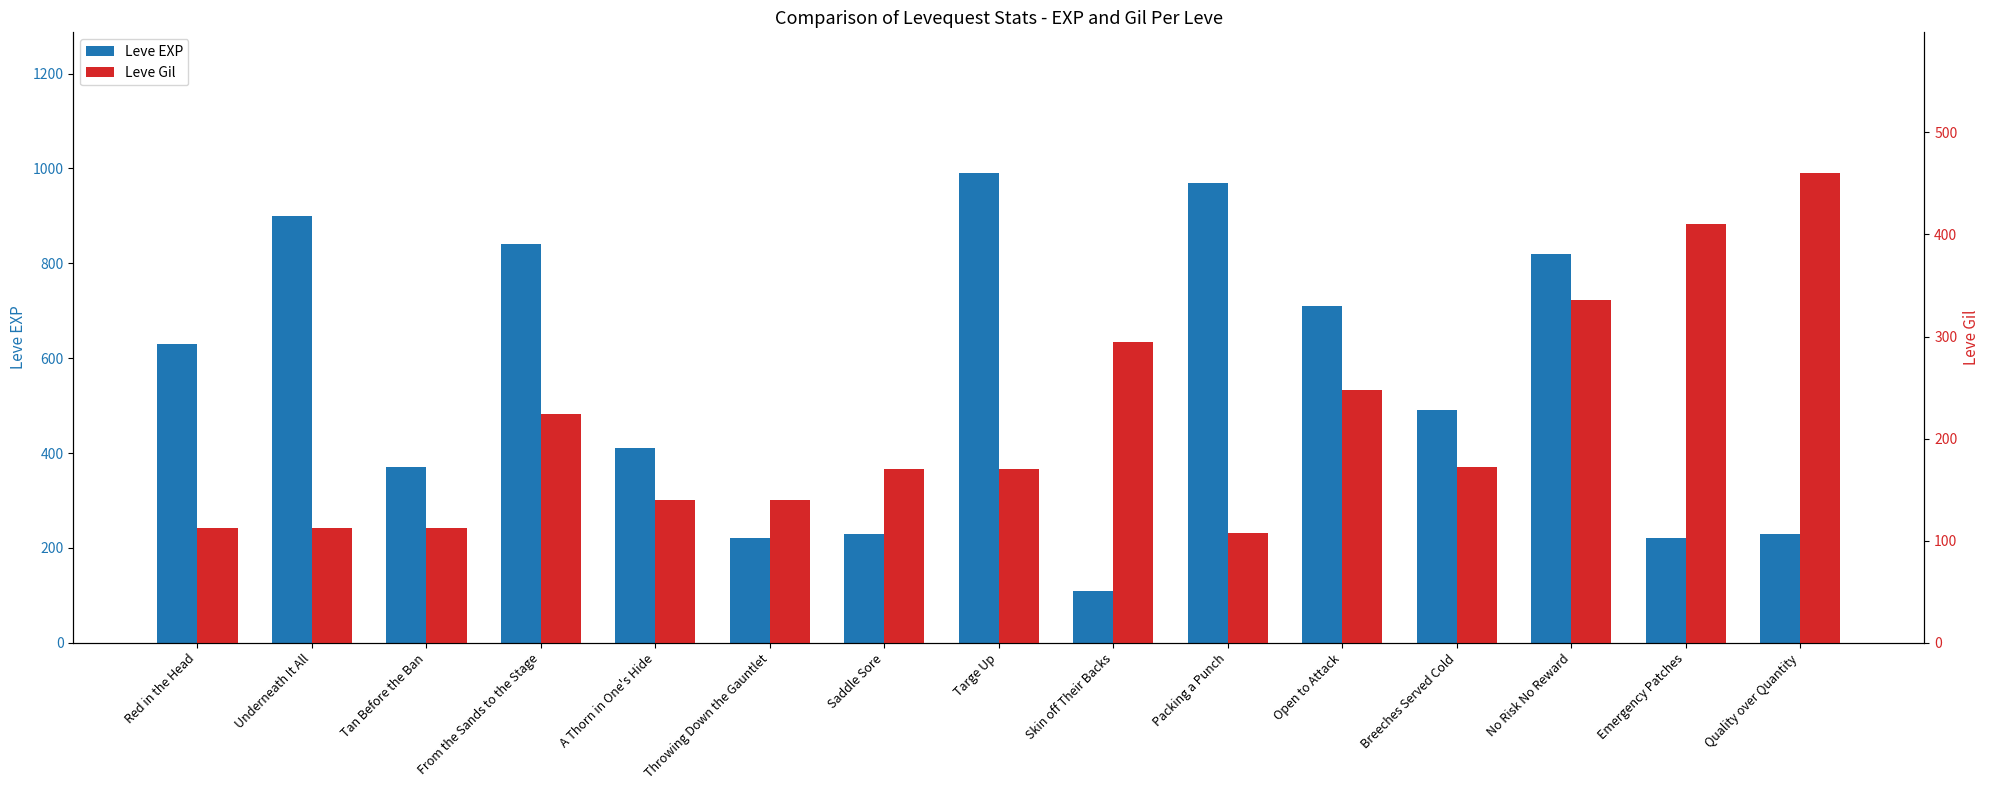

What is the total value across all series at Breeches Served Cold?

662